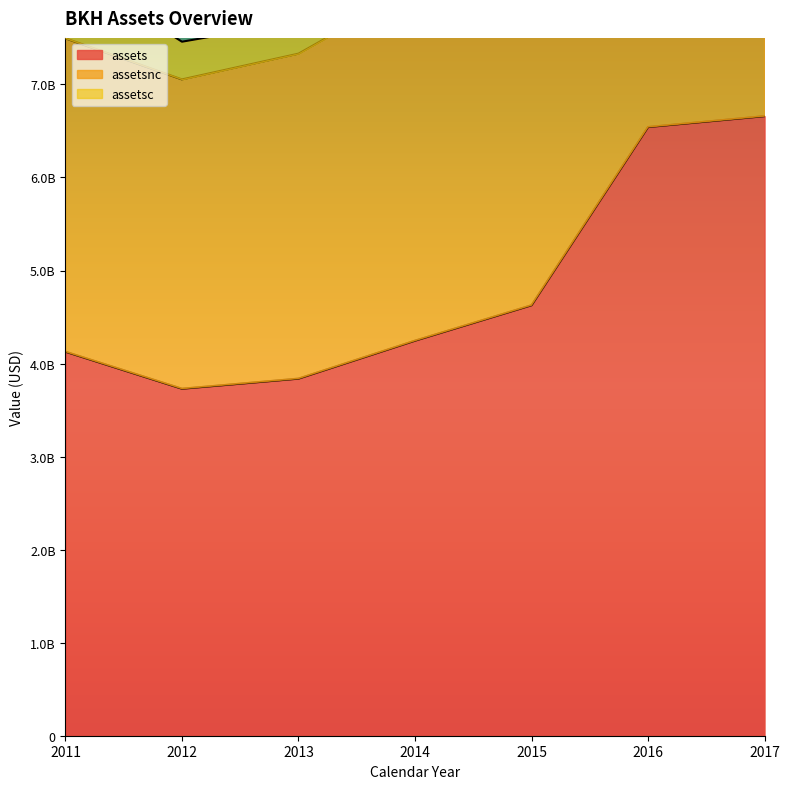

At how many categories does at least one series exceed 8421308024?

3